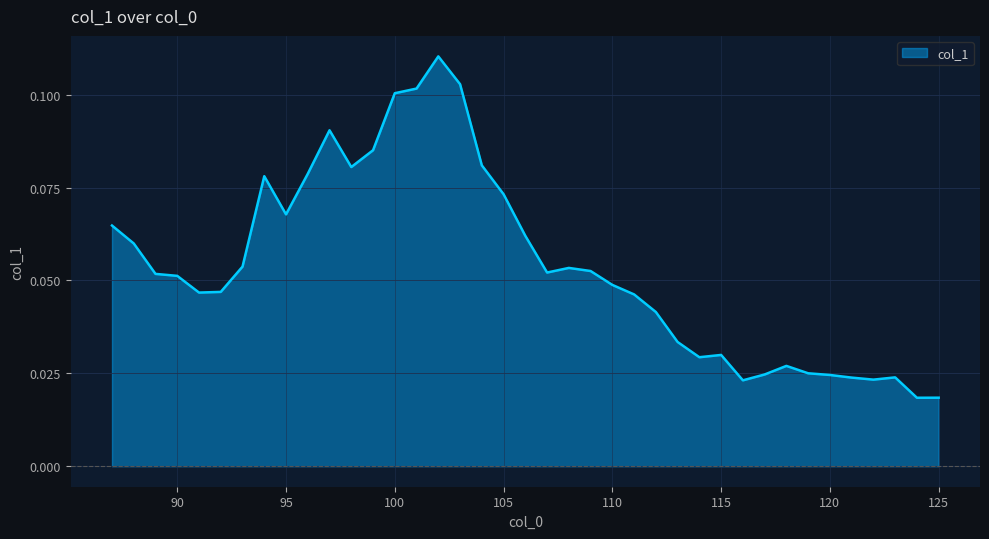

How many lines are shown in the chart?

1